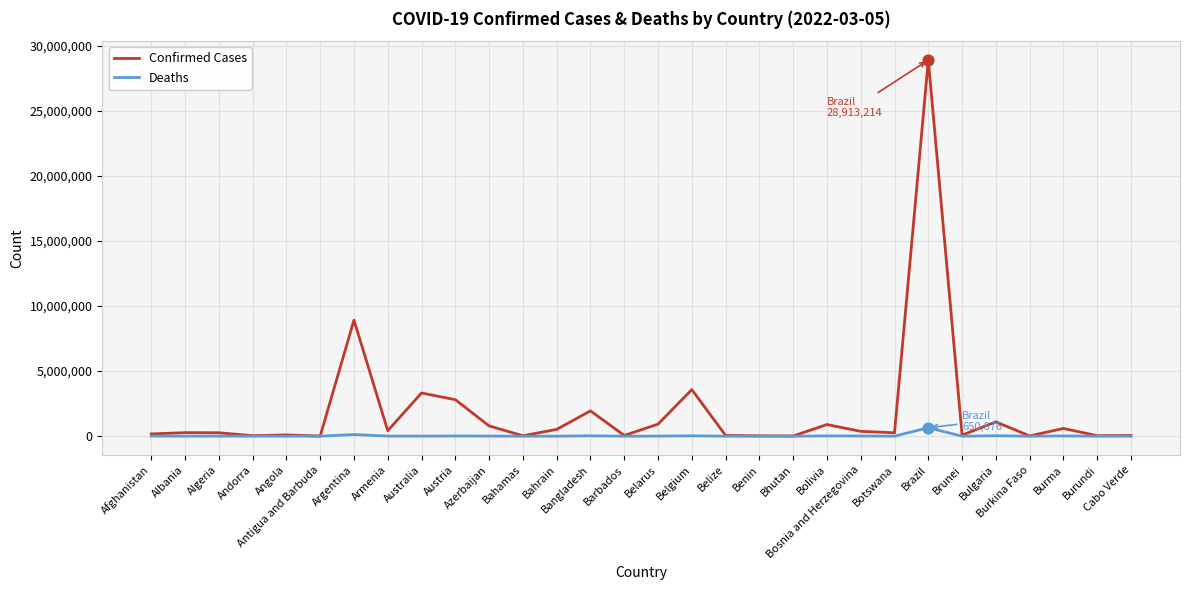

Is the value of Deaths at Belize greater than the value of Confirmed Cases at Azerbaijan?

No